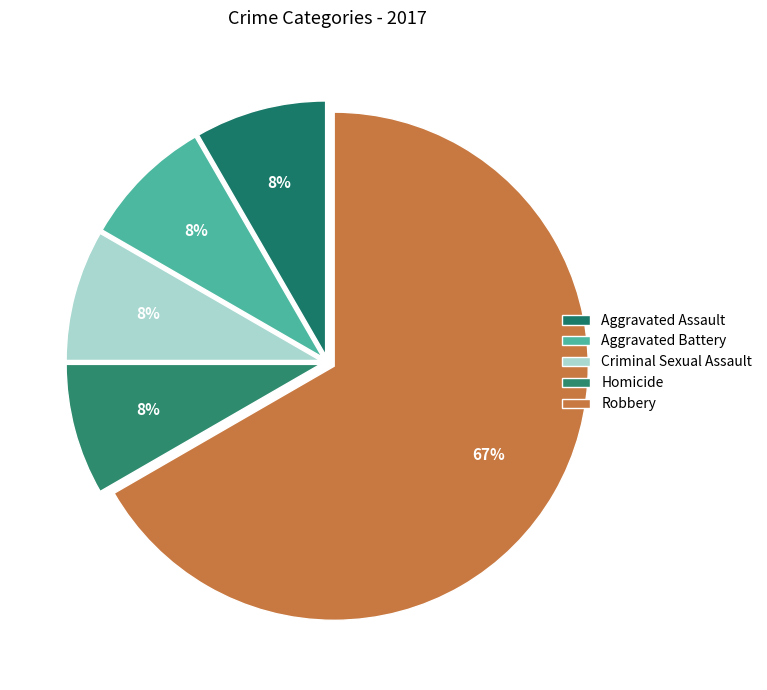

True or false: Homicide accounts for 1% of the total.

False